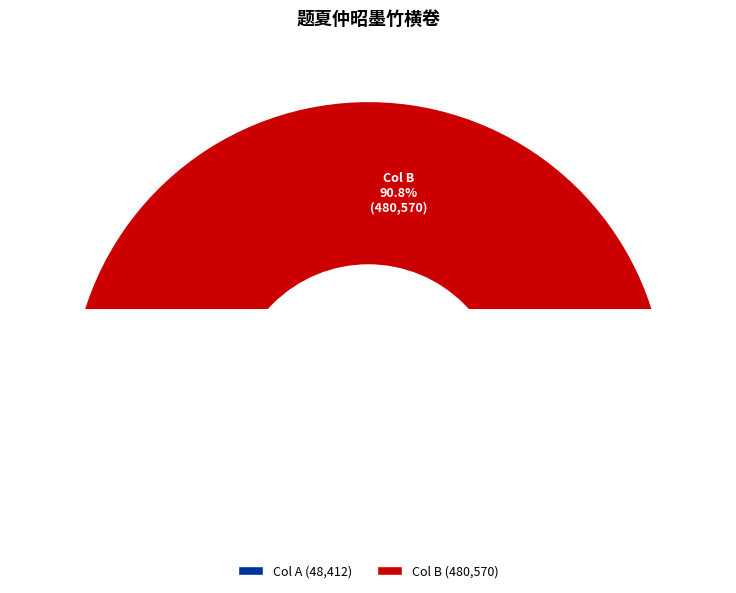

Count the number of slices in the pie.

2